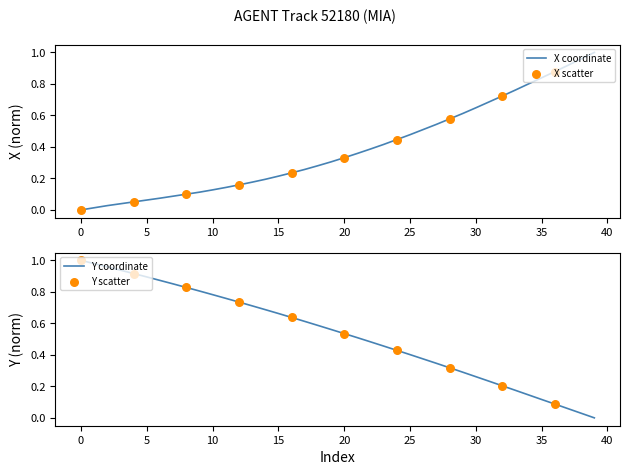

Is it true that X coordinate equals 0.1 at 20?

False